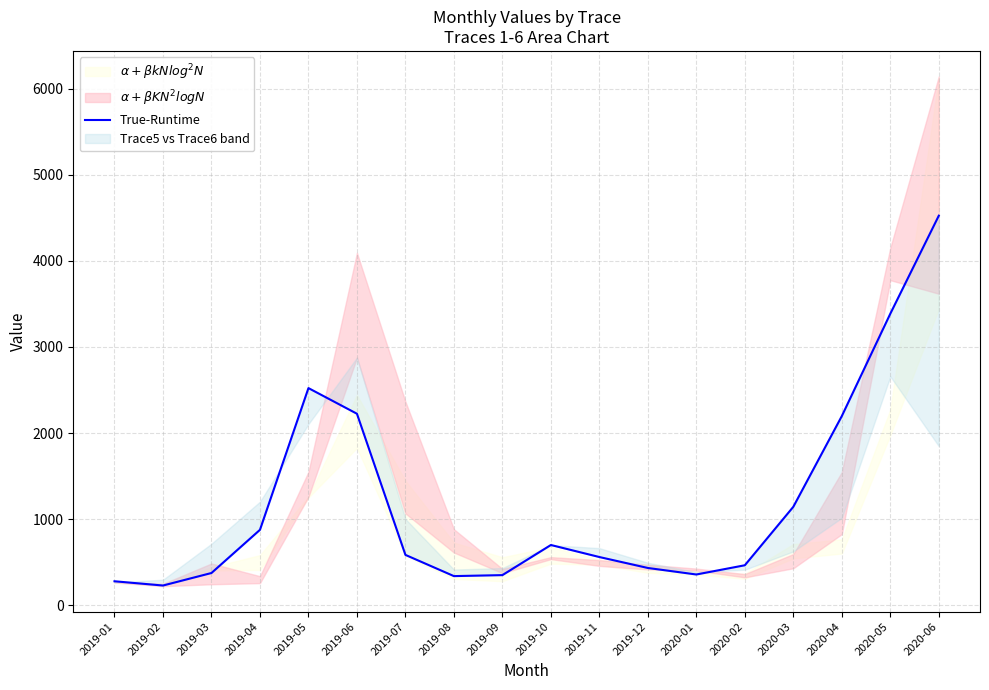

What is the greatest value displayed?

4523.4